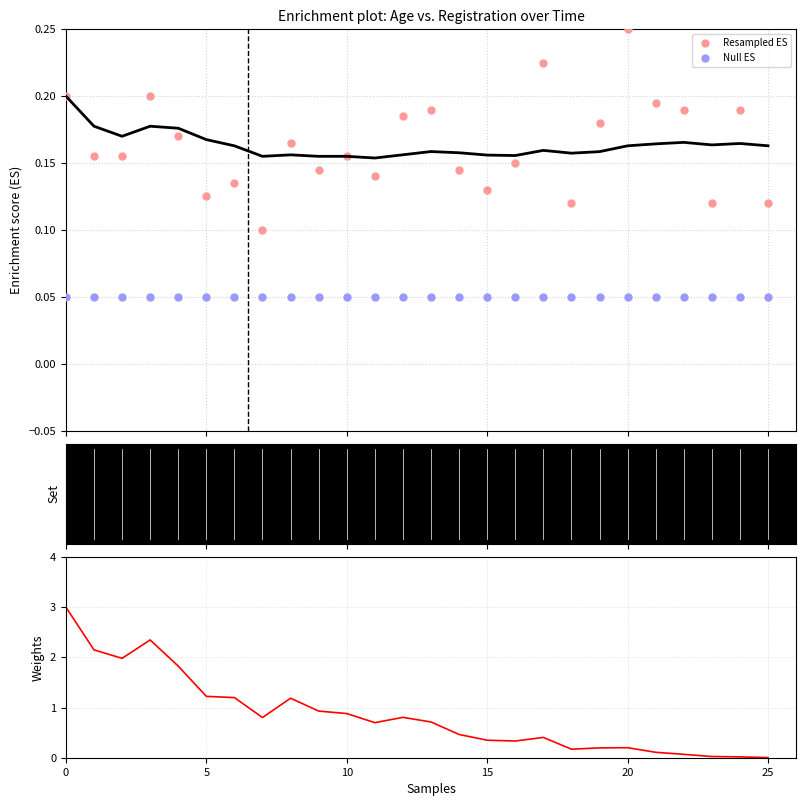

Which series has the largest total across all categories?

Resampled ES